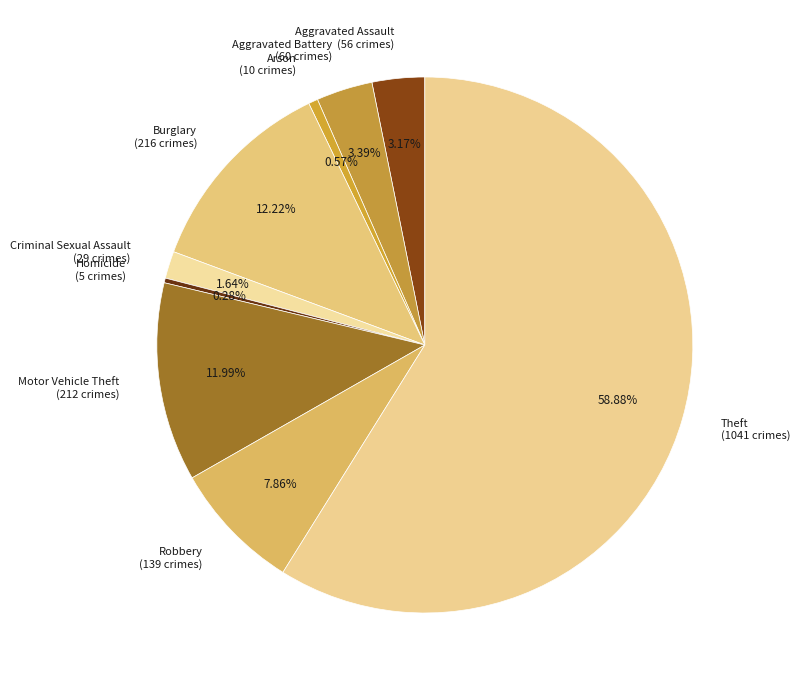

Approximately how many times larger is the value at Criminal Sexual Assault (29 crimes) compared to Aggravated Assault (56 crimes)?

0.5